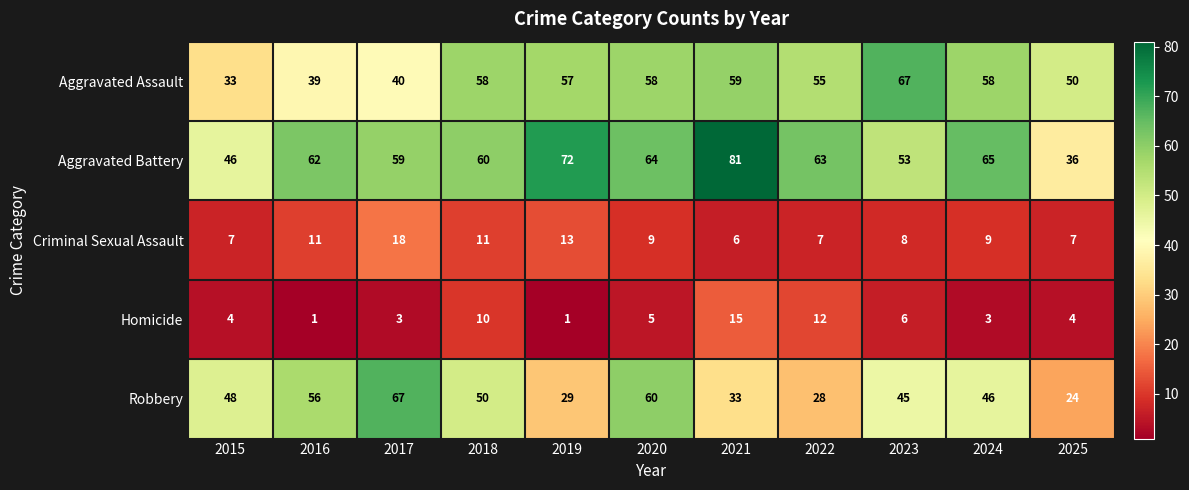

What is the spread (max minus min) of values at 2020?

59